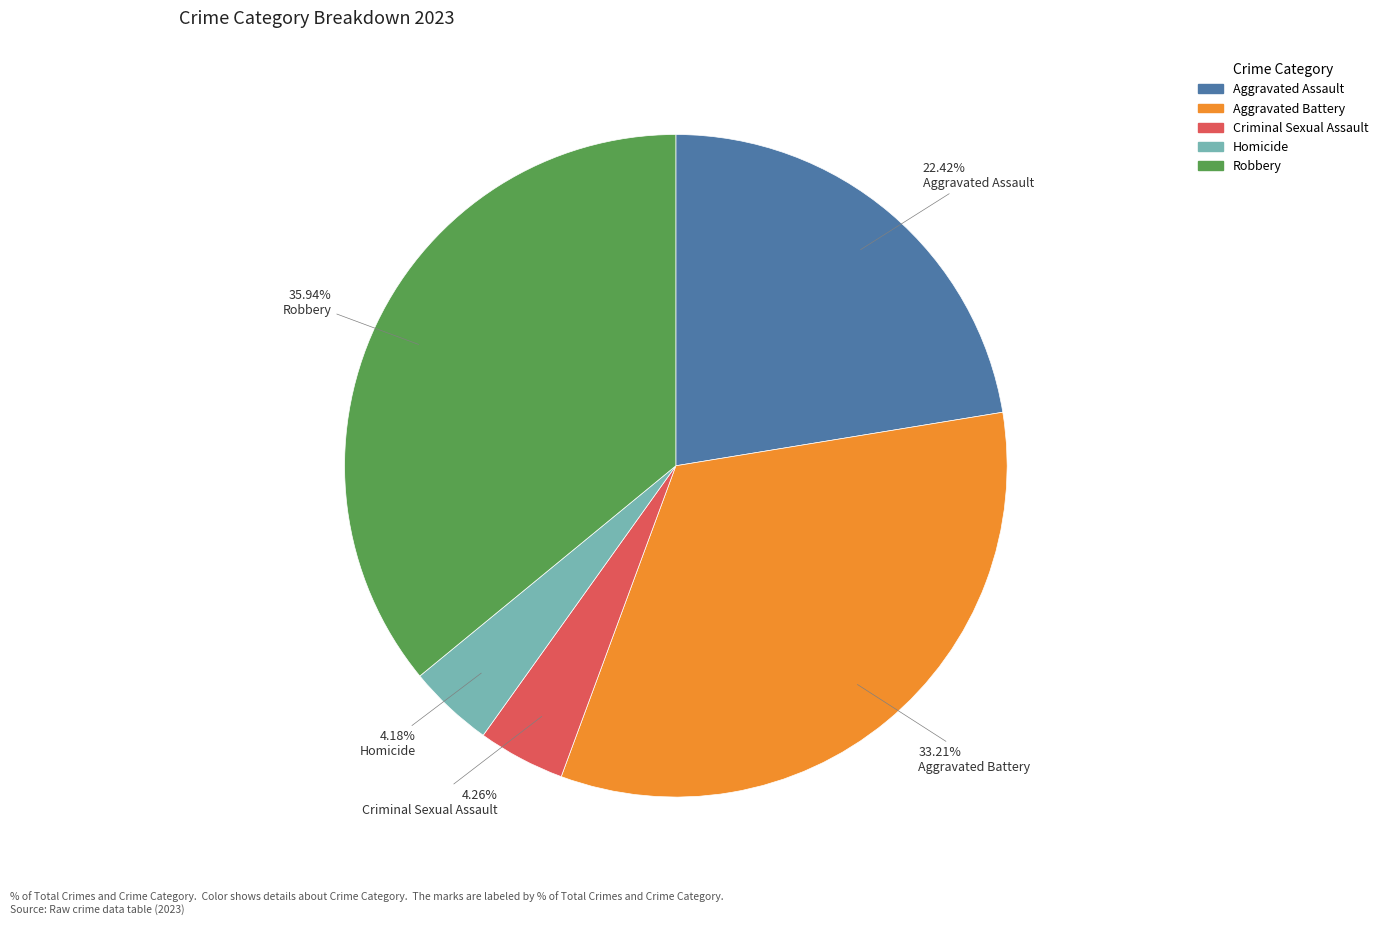

The Robbery slice represents 46% of the pie. True or false?

False